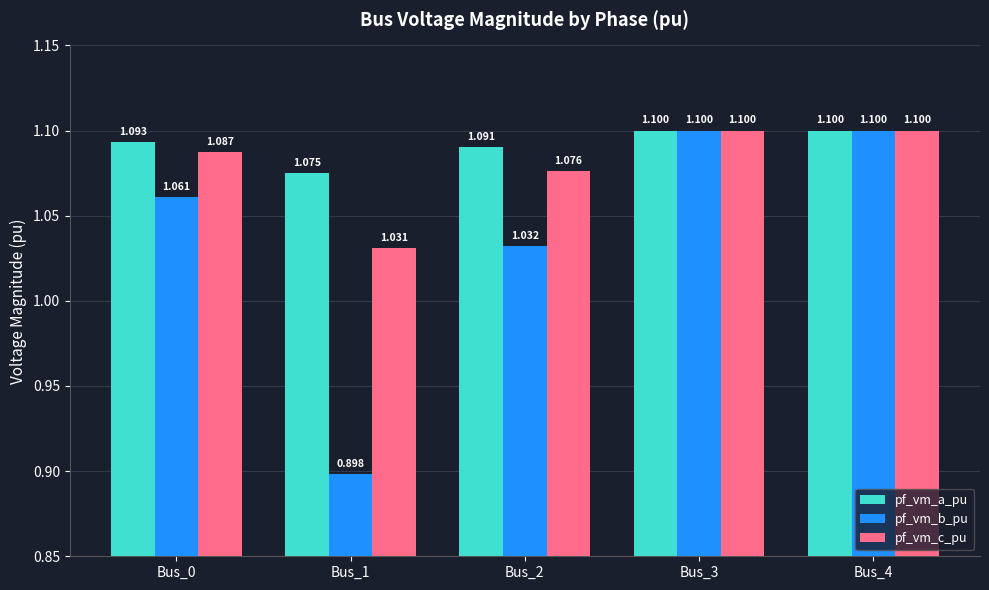

True or false: pf_vm_c_pu has a value of 1.1 at Bus_0.

True